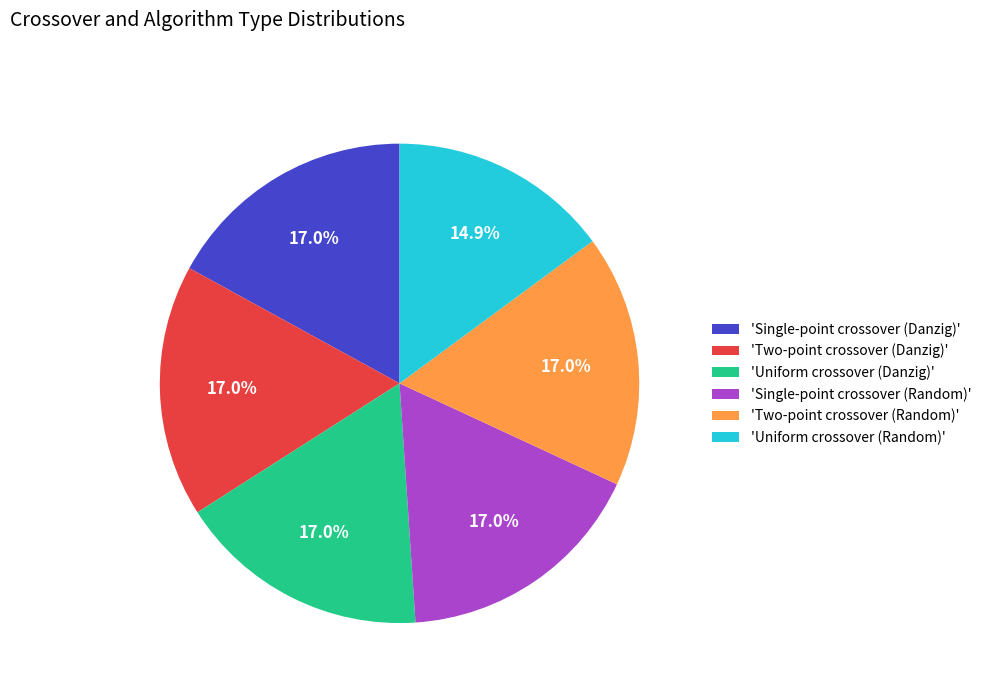

Which slice is the smallest?

'Uniform crossover (Random)'